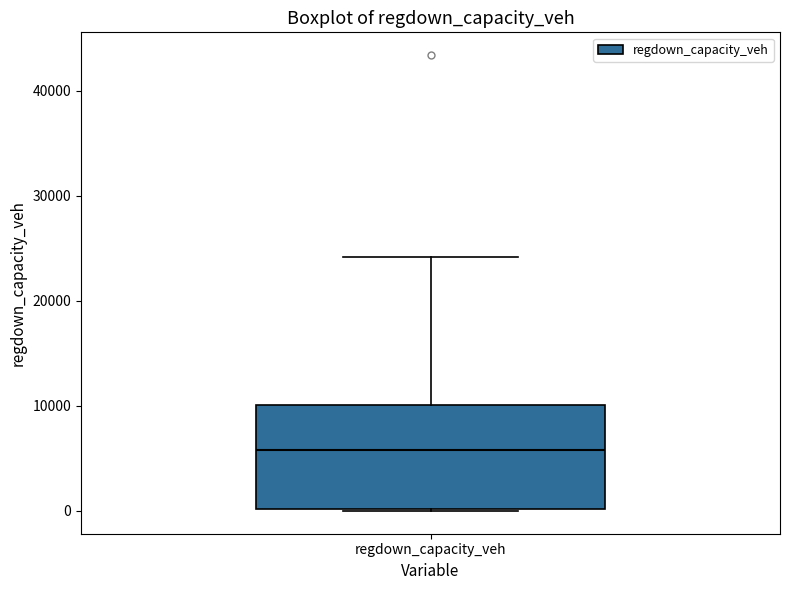

Read this box plot against the y-axis: the position of the median line, the range covered by the box, and the ends of both whiskers. The values are not printed on the chart, so give them approximately, as read against the axis.

median 6000, box 0 to 10000, whiskers 0 to 24000